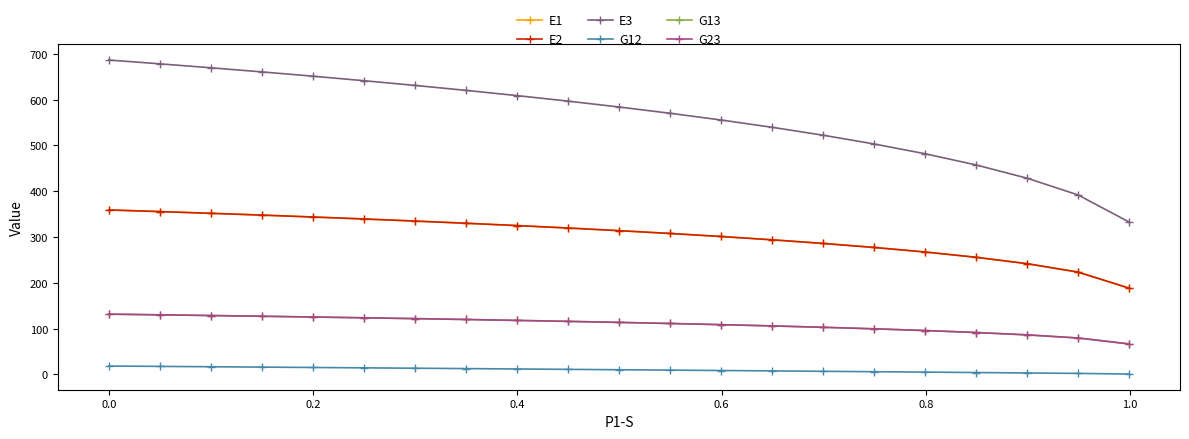

What is the value of the G13 point at the 21st from the left?

66.6